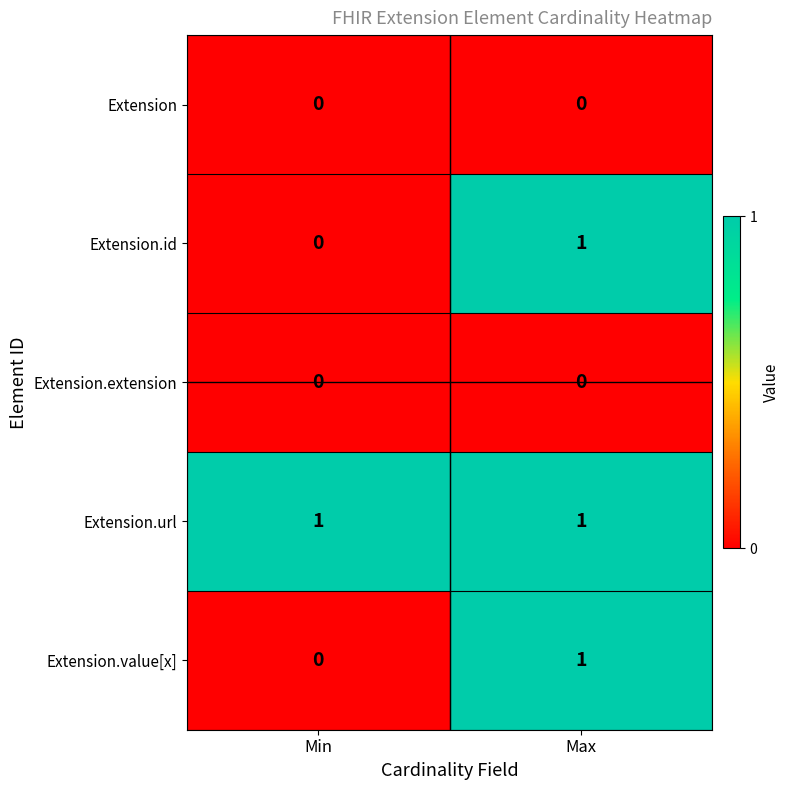

Rank the categories by Extension.value[x] value from highest to lowest.

Max, Min